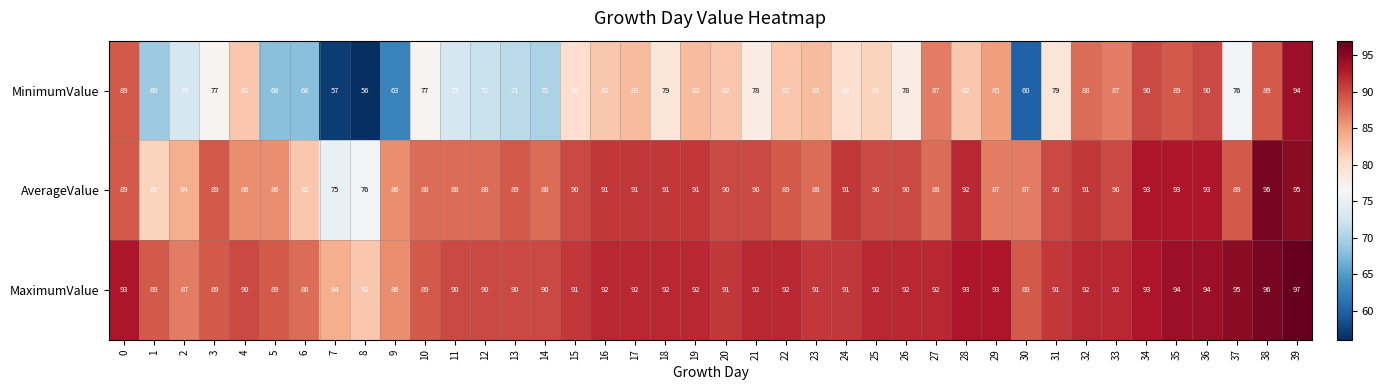

What is the sum of the MaximumValue values at 14 and 27?

182